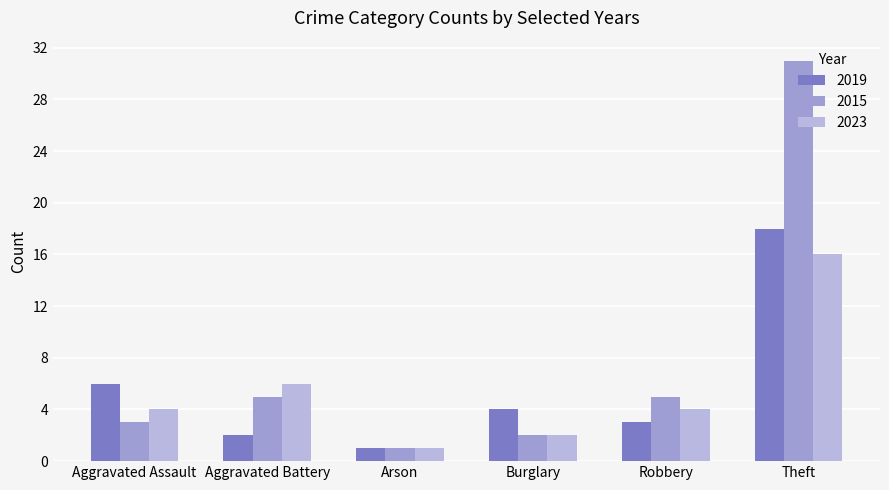

What value does the 2023 series have at Arson?

1